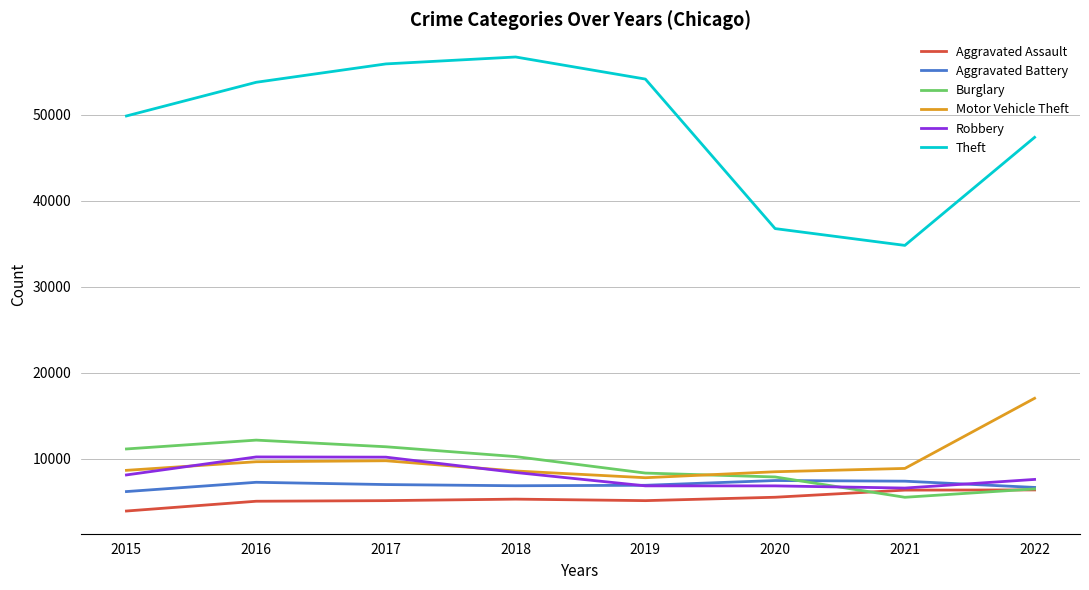

What value does the Robbery series have at 2016, to the nearest 50?

10250